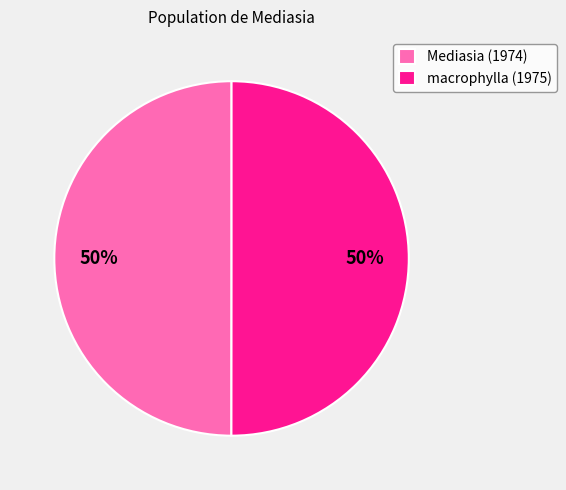

Approximately how many times larger is the value at Mediasia (1974) compared to macrophylla (1975)?

1.0